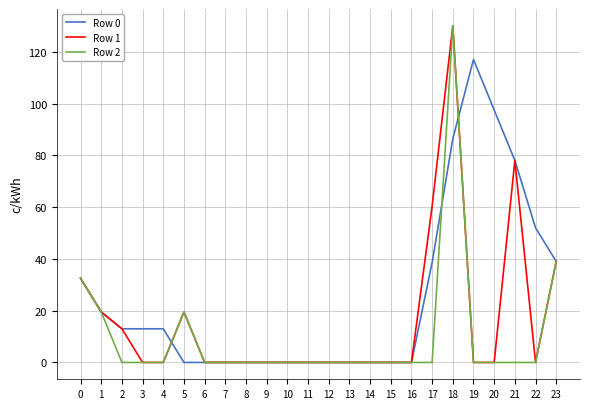

Does the chart have visible grid lines?

Yes